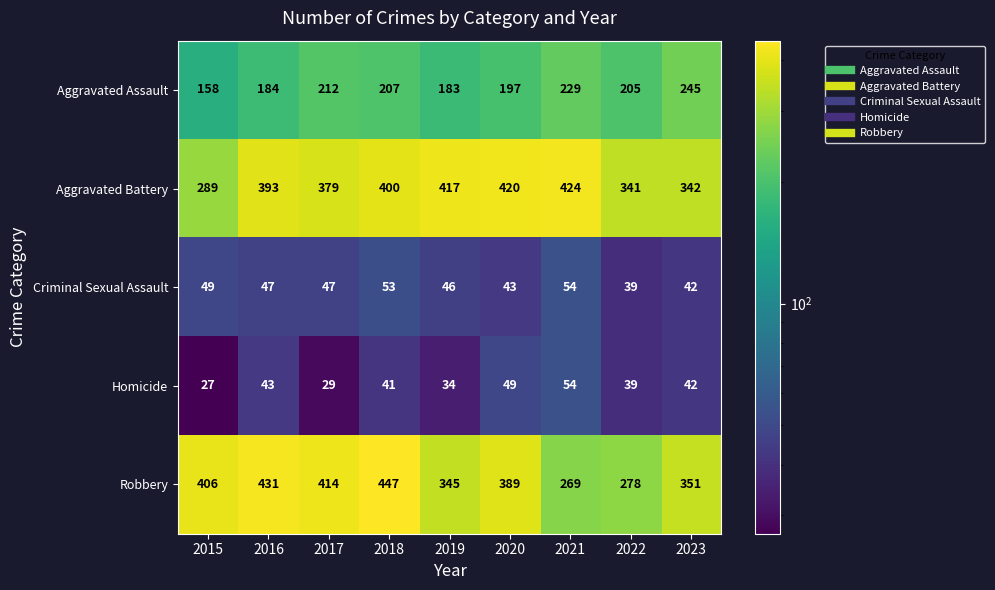

Which series has the largest total across all categories?

Aggravated Battery